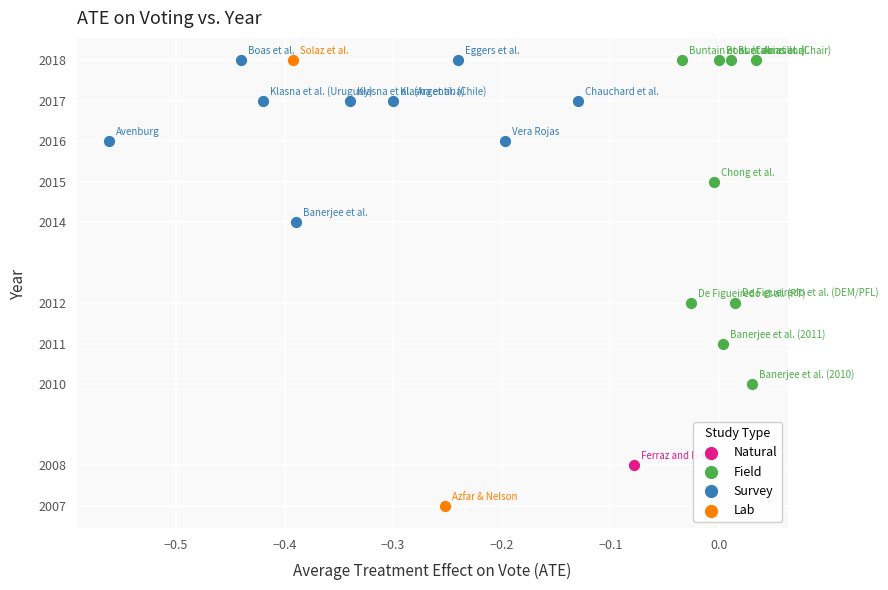

What are all the series names shown in the legend?

Natural, Field, Survey, Lab